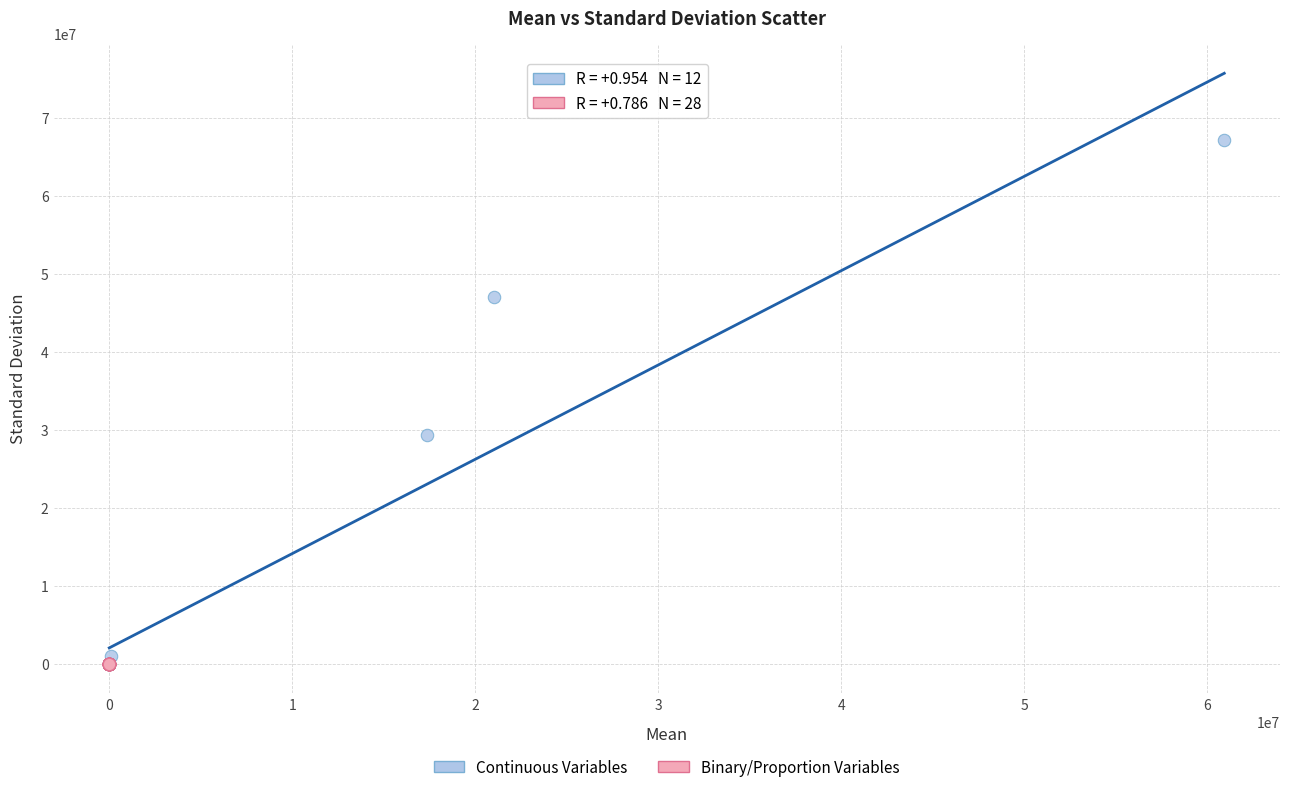

Which series has the largest Y range (max minus min)?

Continuous Variables